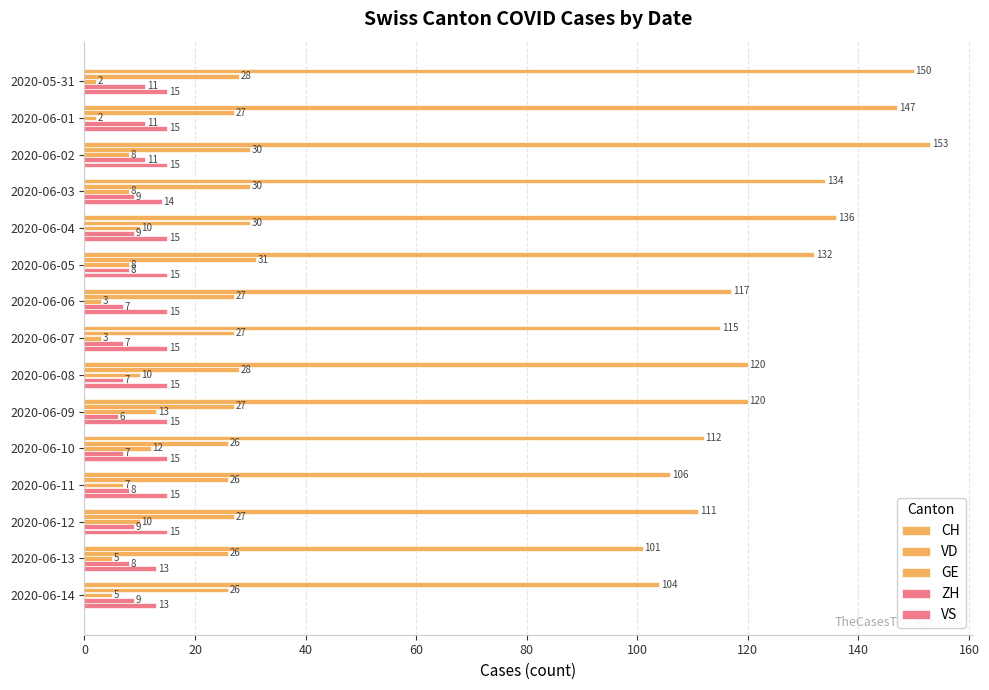

How many values in the VD series are below 27?

4